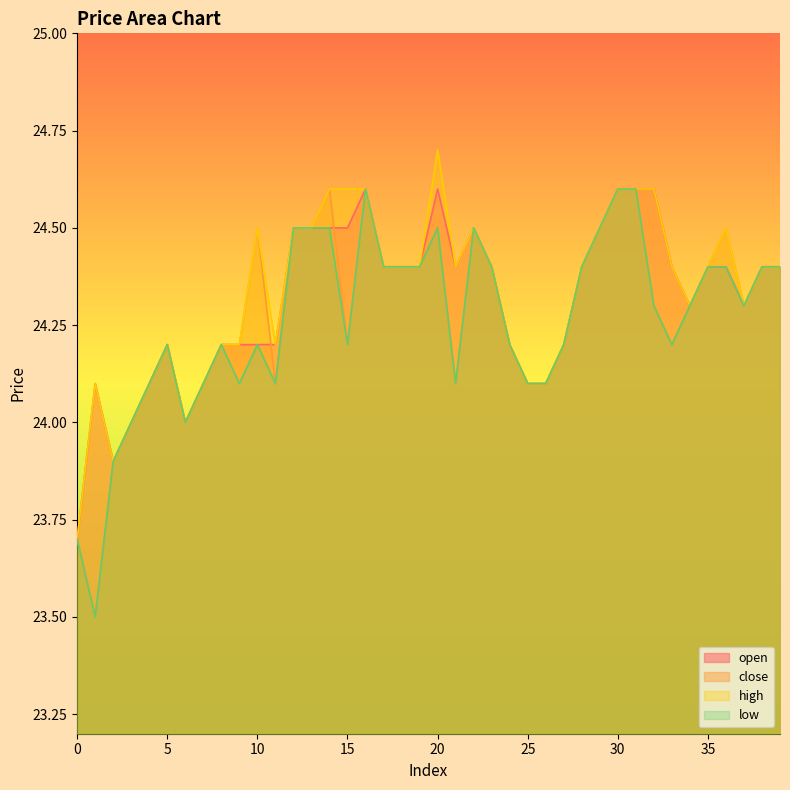

How many interior local valleys does the close series have?

7